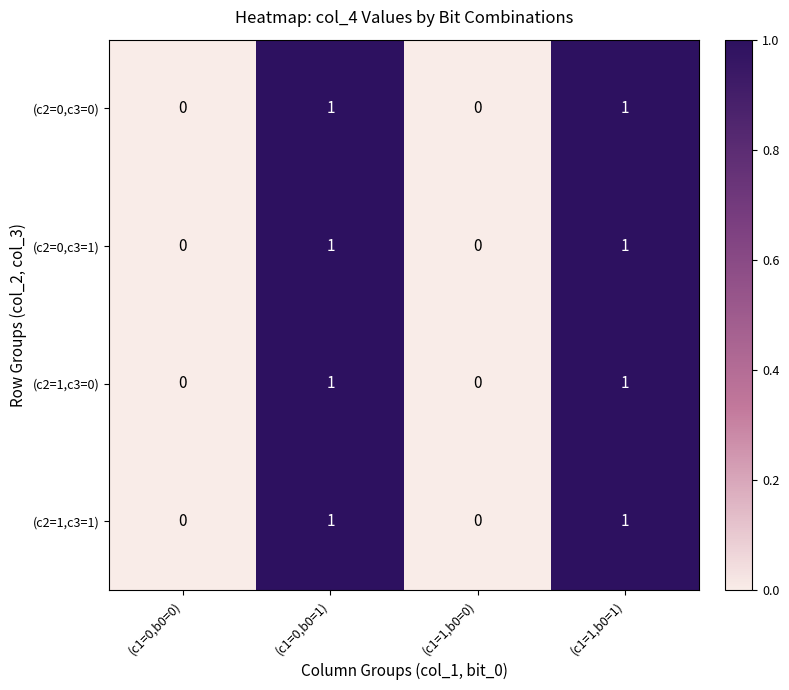

Count the (c2=0,c3=1) values in the range 0 to 1.

4